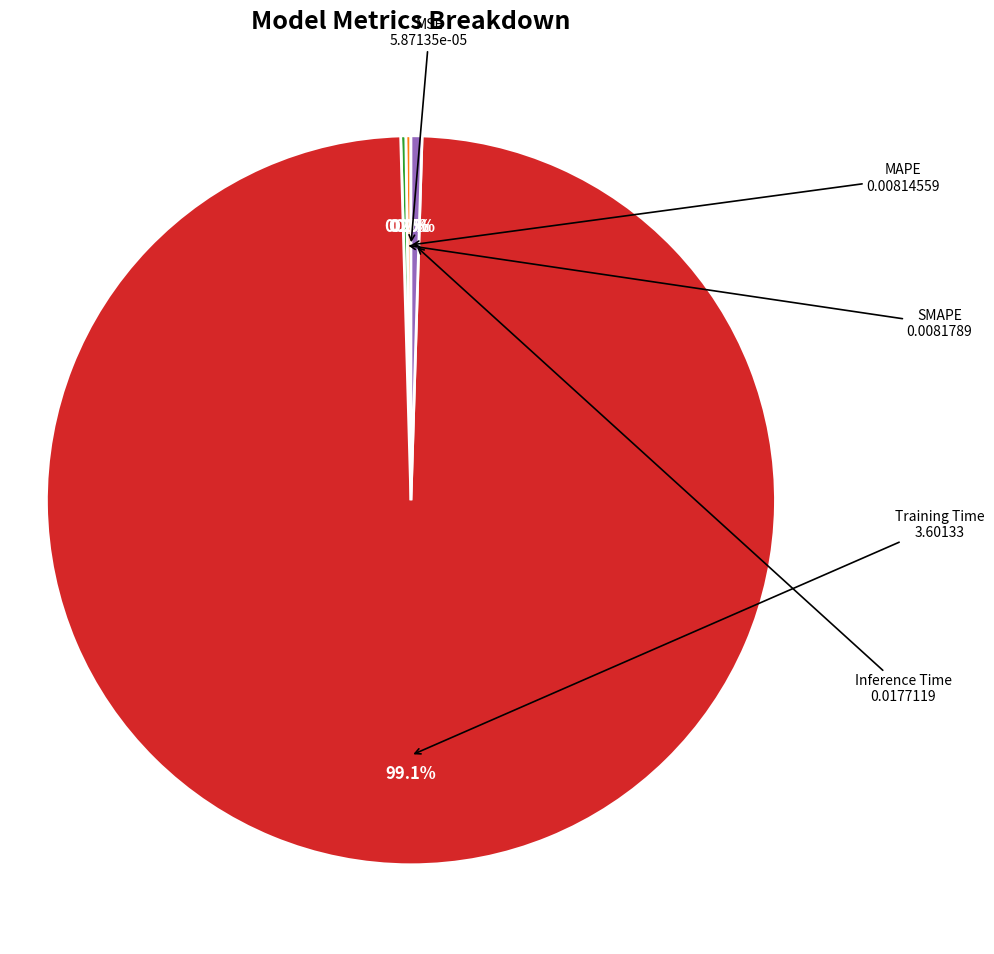

Which category accounts for the majority?

Training Time